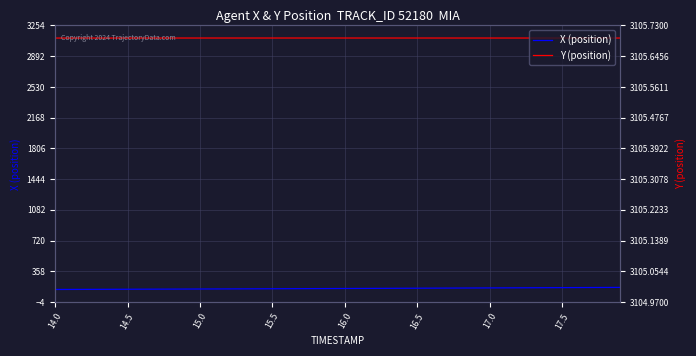

Does the chart display data point markers on the line(s)?

No